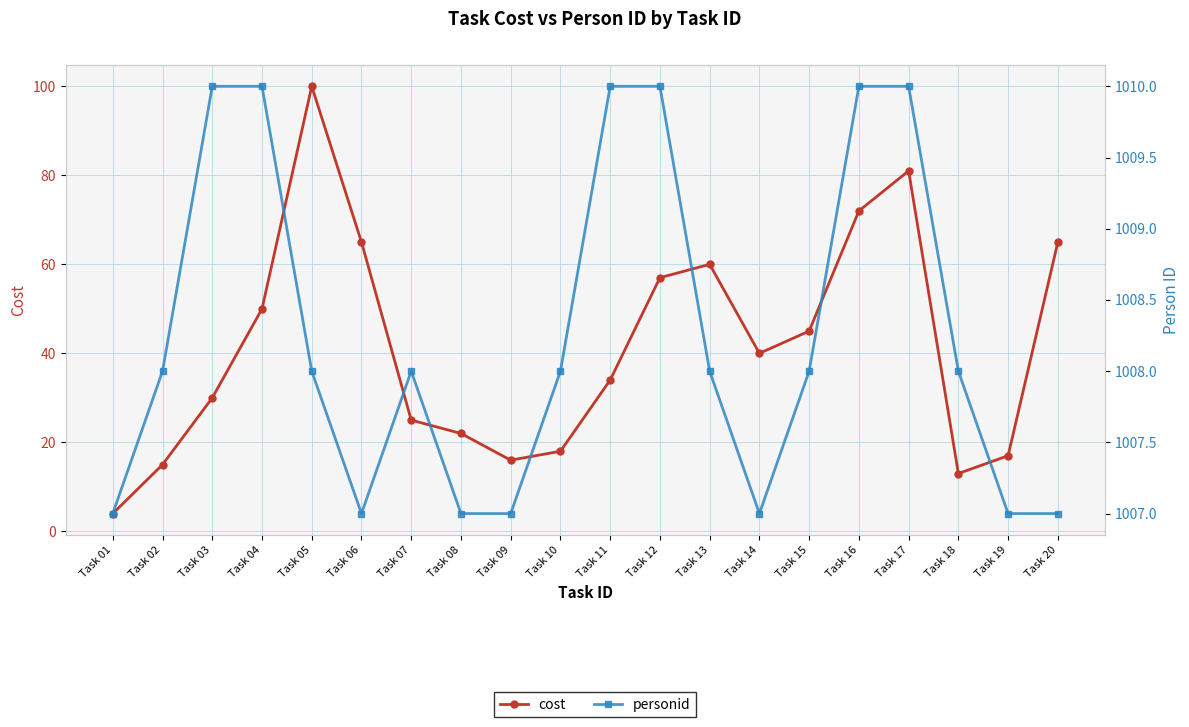

Is the value of cost at Task 09 greater than the value of personid at Task 02?

No